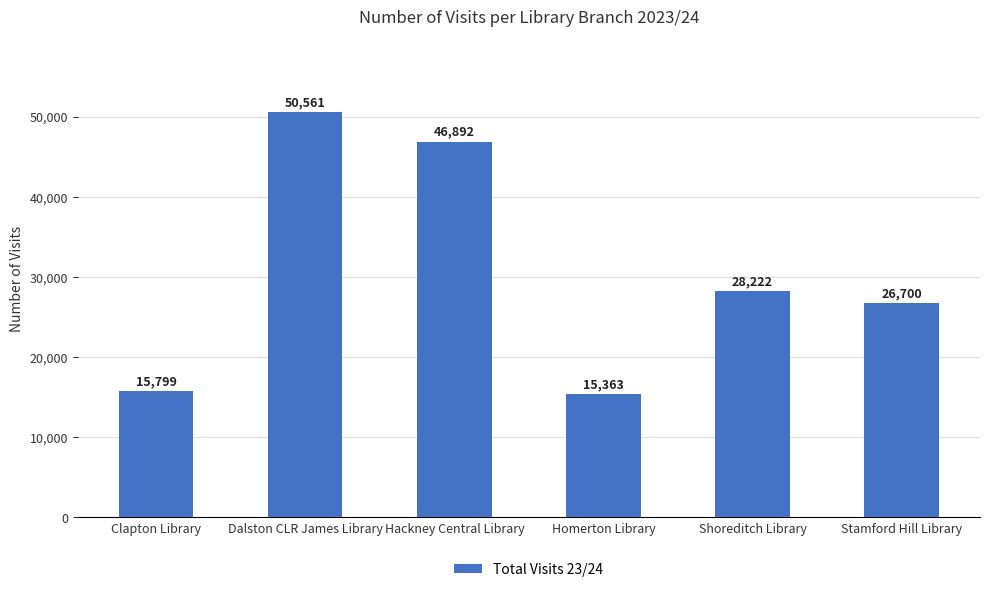

Reading left to right, transcribe all the data shown in this chart.

Clapton Library=15799	Dalston CLR James Library=50561	Hackney Central Library=46892	Homerton Library=15363	Shoreditch Library=28222	Stamford Hill Library=26700